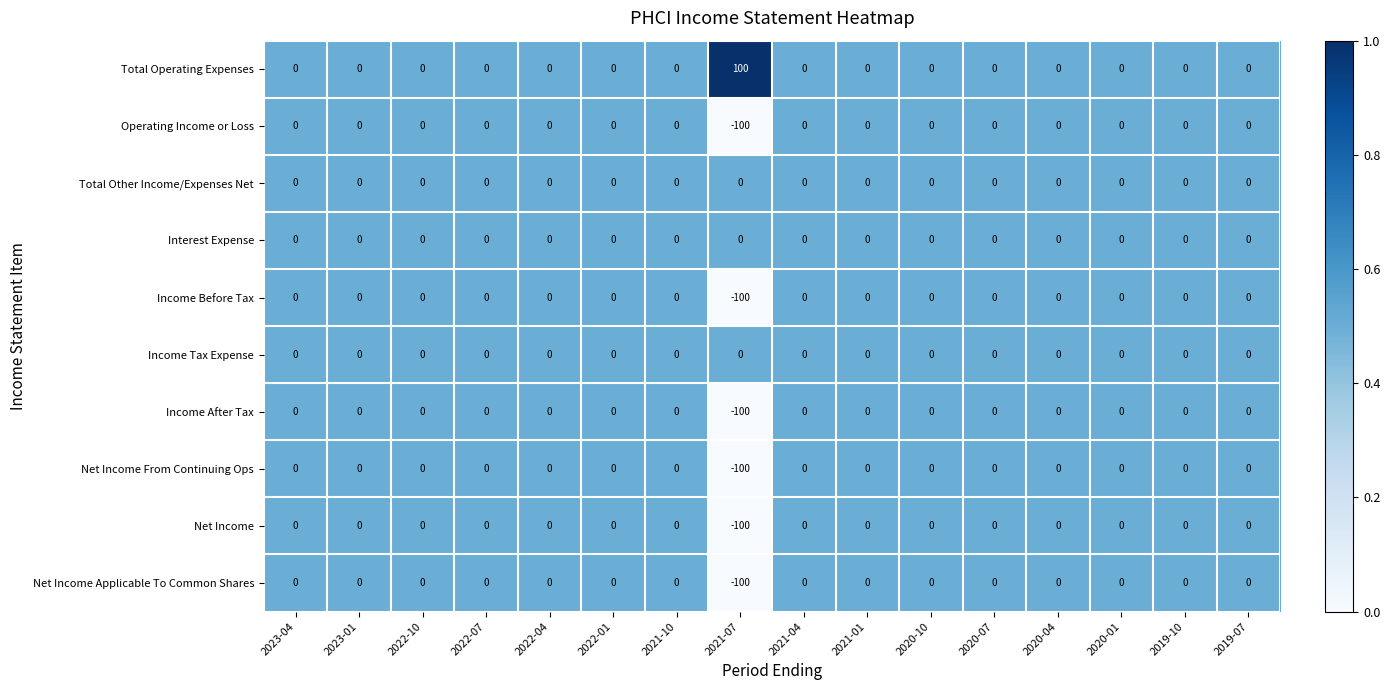

Which series has the largest total across all categories?

Total Operating Expenses